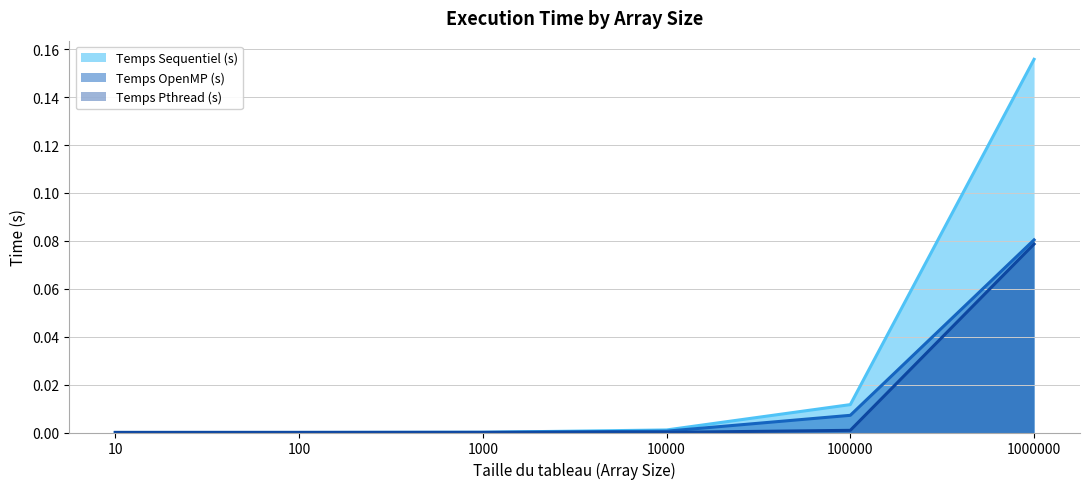

At which category is the sum across all series the highest?

1000000